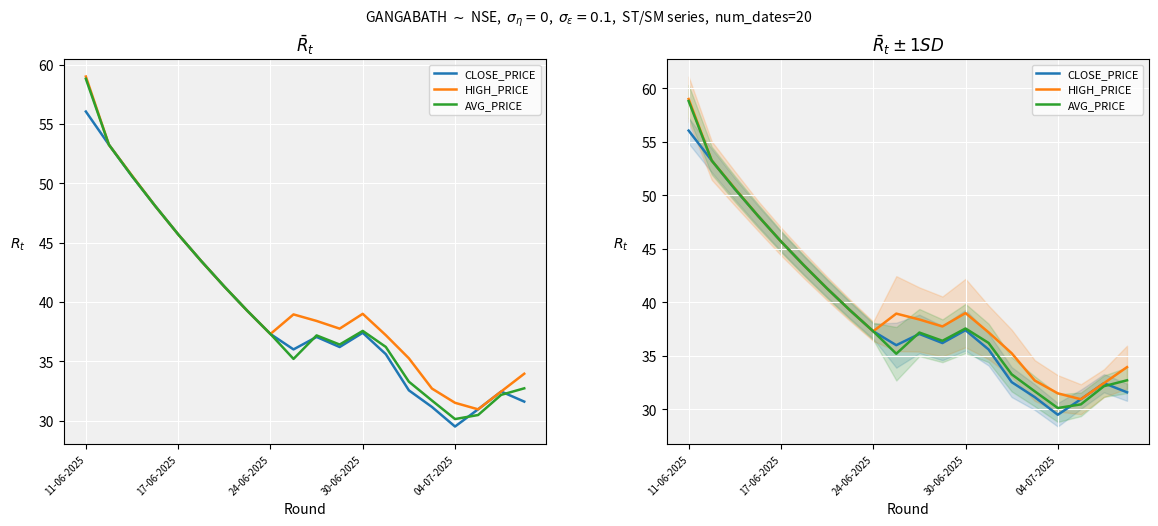

Which series has the largest total across all categories?

HIGH_PRICE